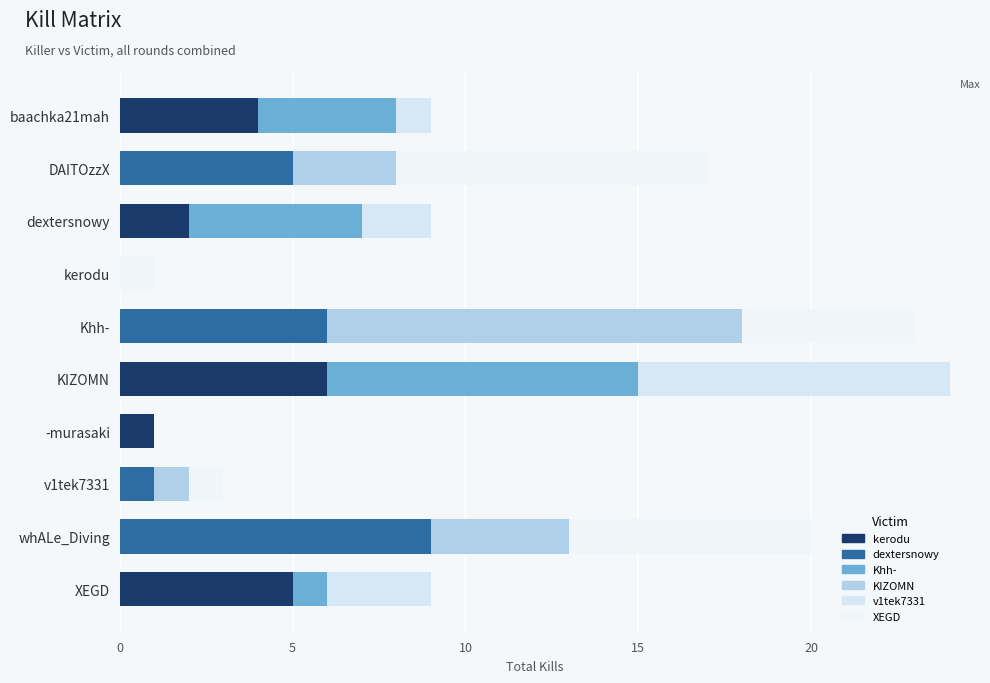

Count the number of data series in this chart.

6